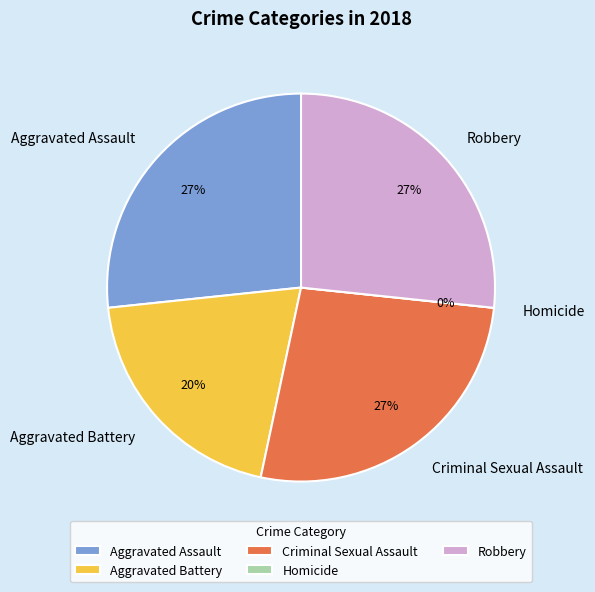

Is it true that Aggravated Battery is 14% of the pie?

False